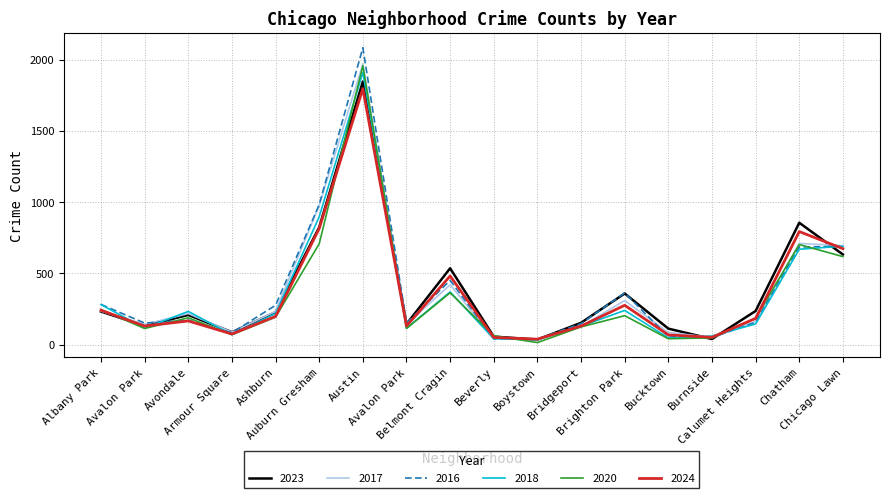

Between Austin and Belmont Cragin, which series saw the biggest shift?

2016